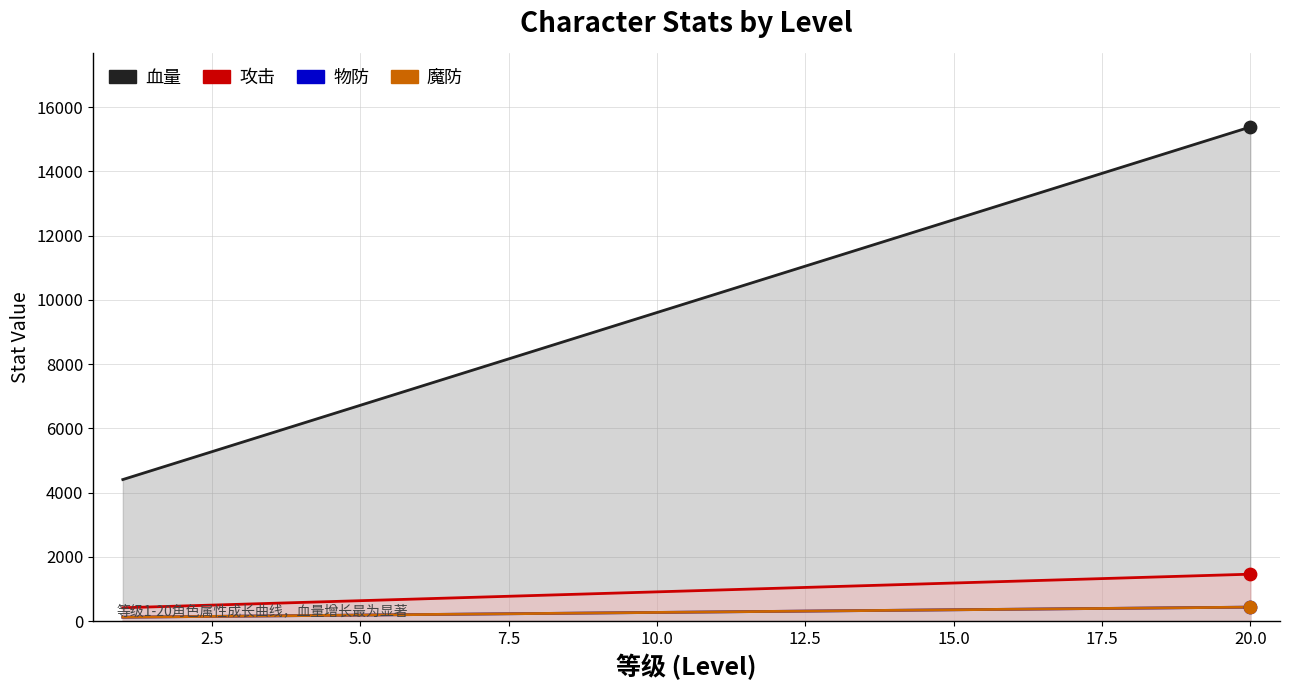

What are all the series names shown in the legend?

血量, 攻击, 物防, 魔防